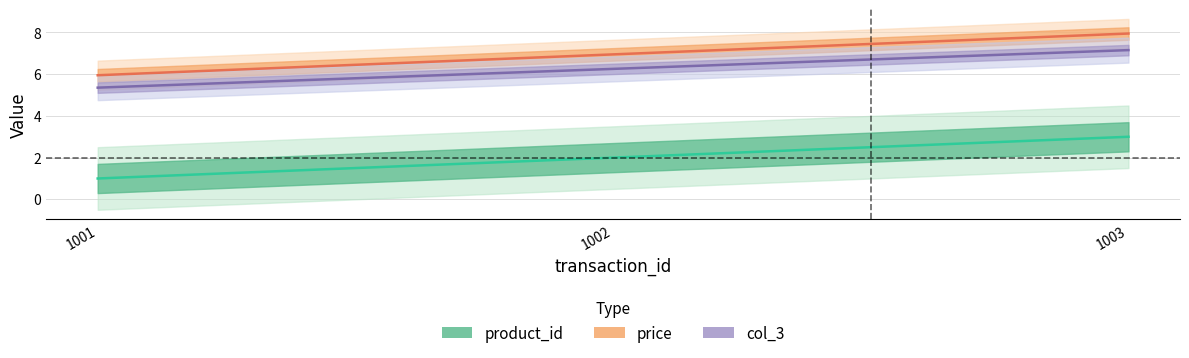

The col_3 series shows 7.2 at 1003. True or false?

True